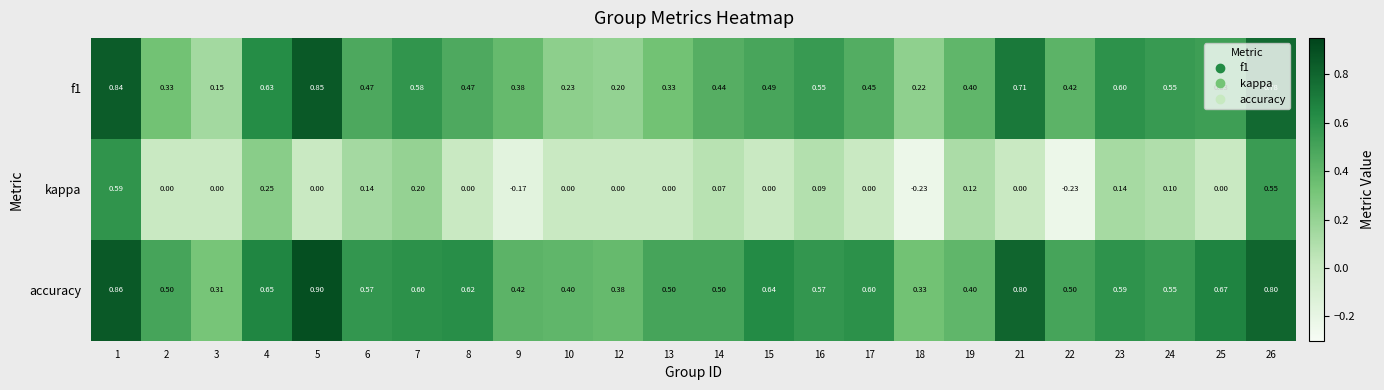

Between 9 and 26, which series saw the biggest shift?

kappa